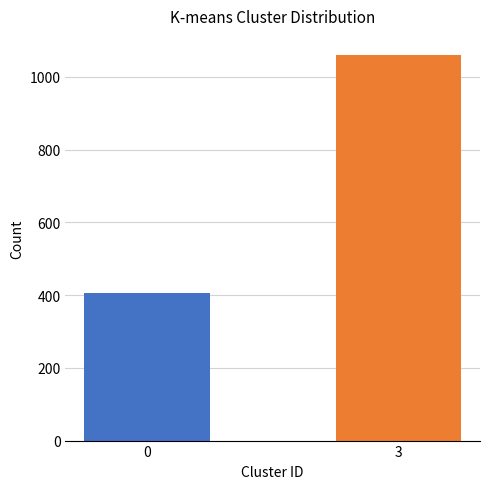

Rank the categories by value from lowest to highest.

0, 3